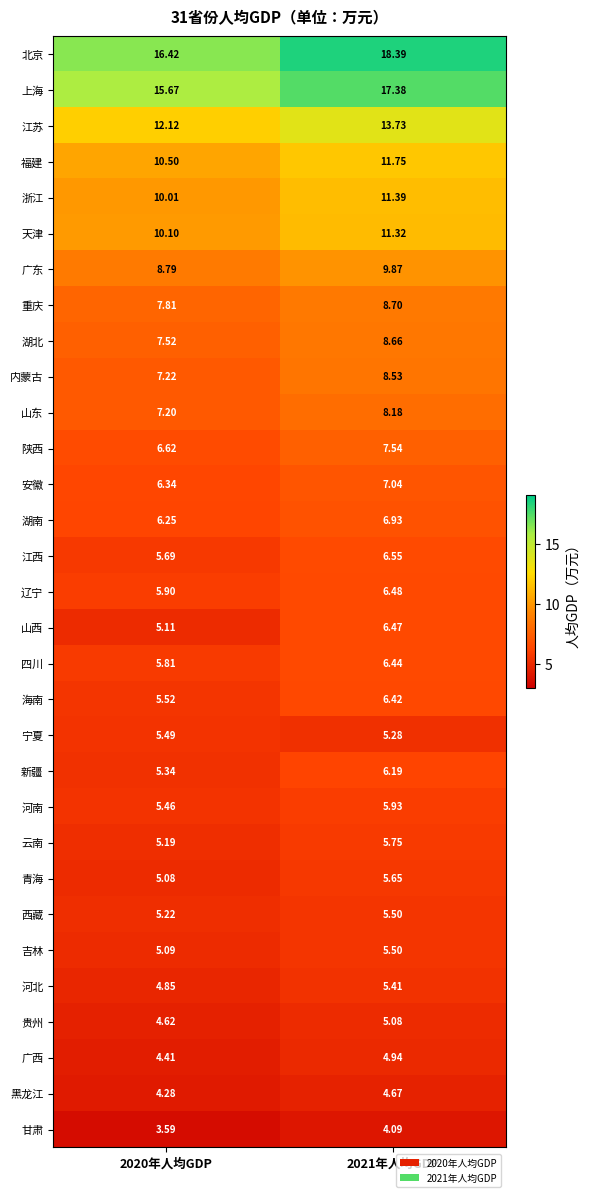

Which series changed the most between 2020年人均GDP and 2021年人均GDP?

北京